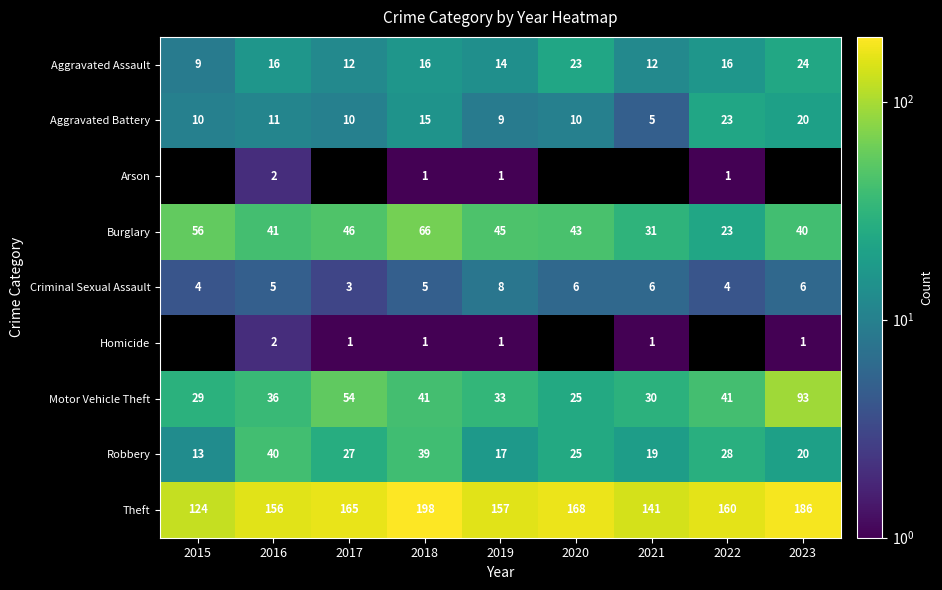

Which label corresponds to the smallest value in the chart?

2015